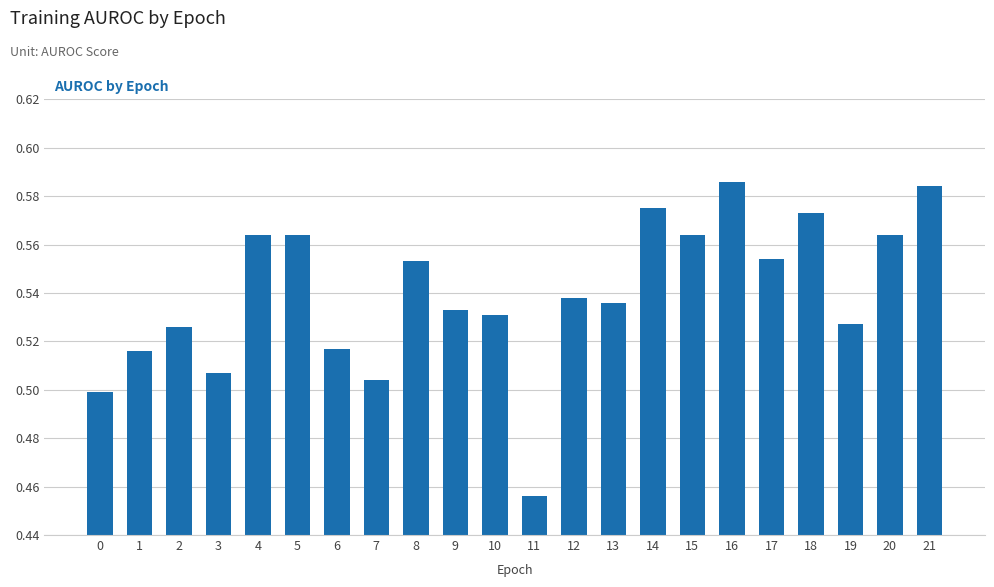

What is the change in value from 11 to 13?

+0.1